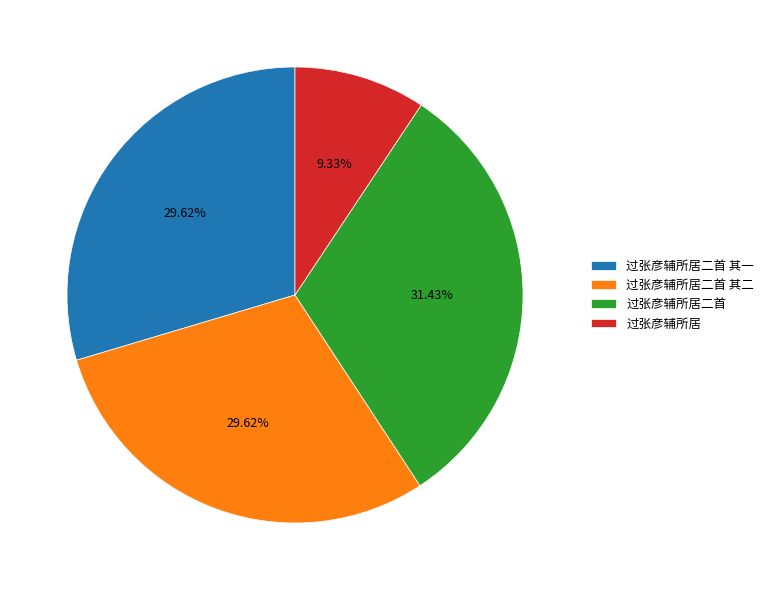

What is the largest slice in the pie chart?

过张彦辅所居二首